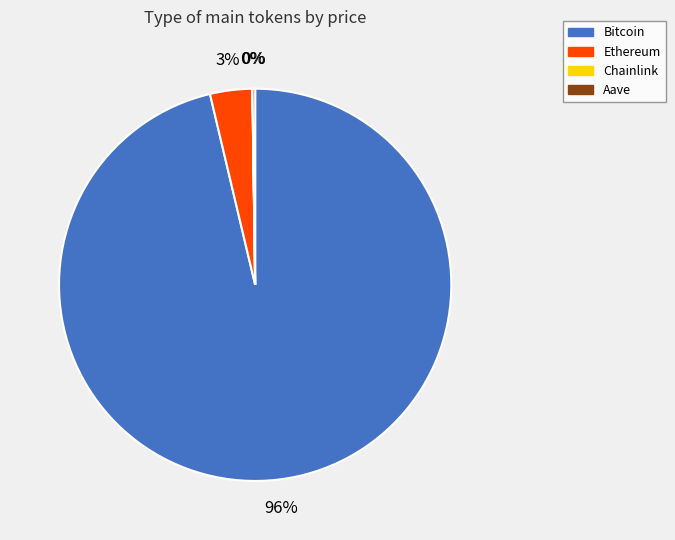

Between Ethereum and Bitcoin, which is larger?

Bitcoin